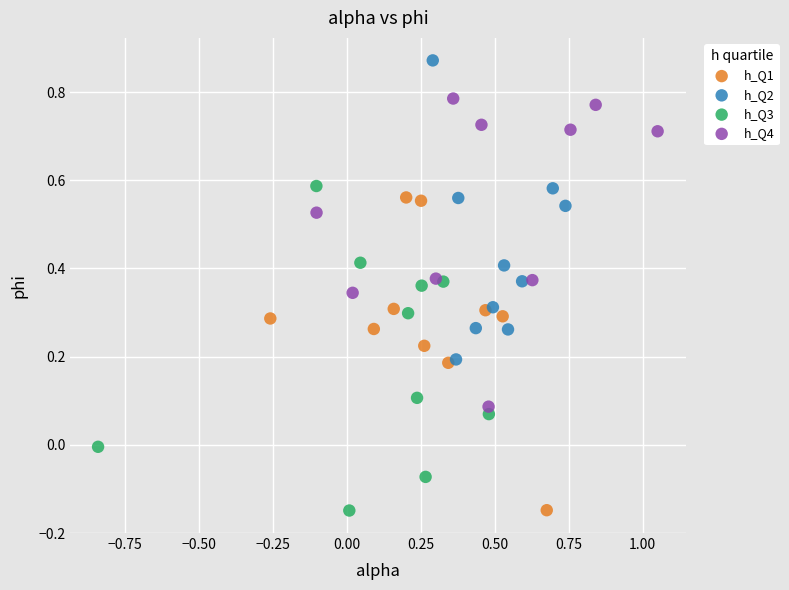

What are all the series names shown in the legend?

h_Q1, h_Q2, h_Q3, h_Q4